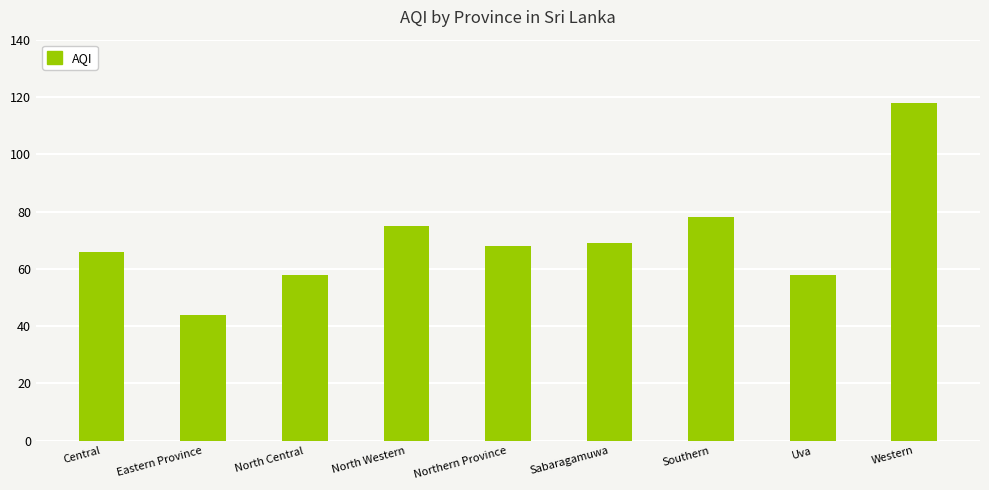

The value at Western is 168. True or false?

False